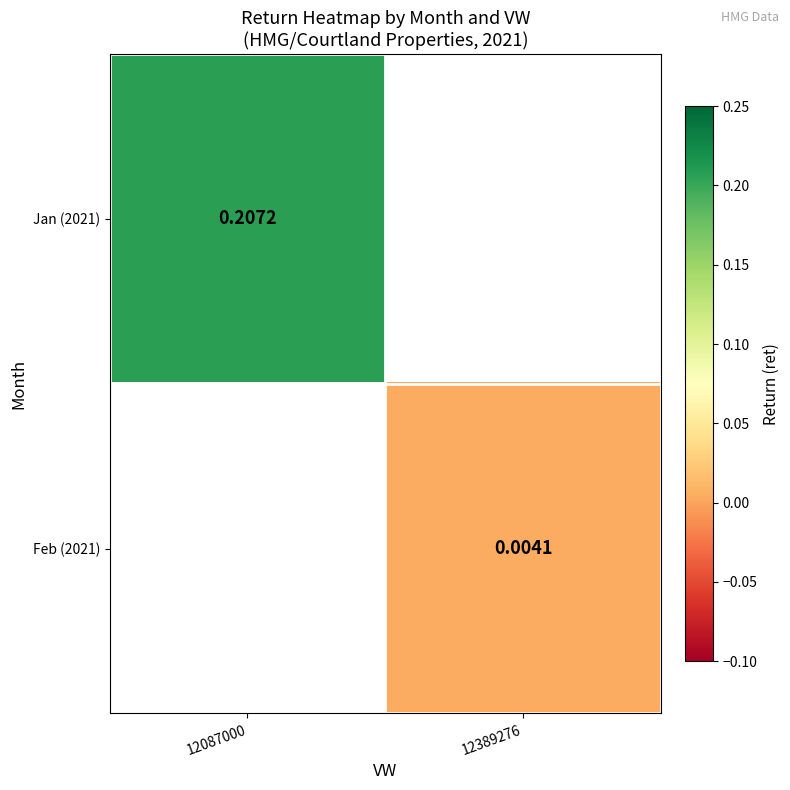

How many data points does each series have?

2